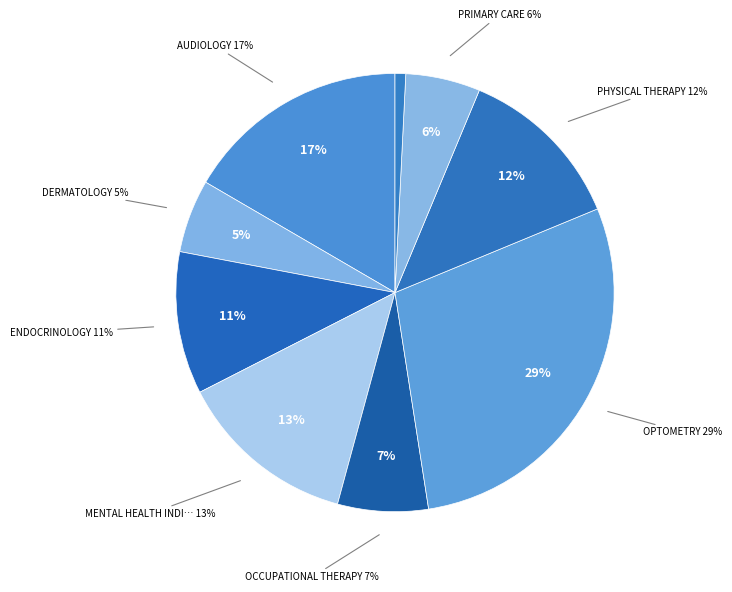

Which category has the biggest portion of the pie?

OPTOMETRY